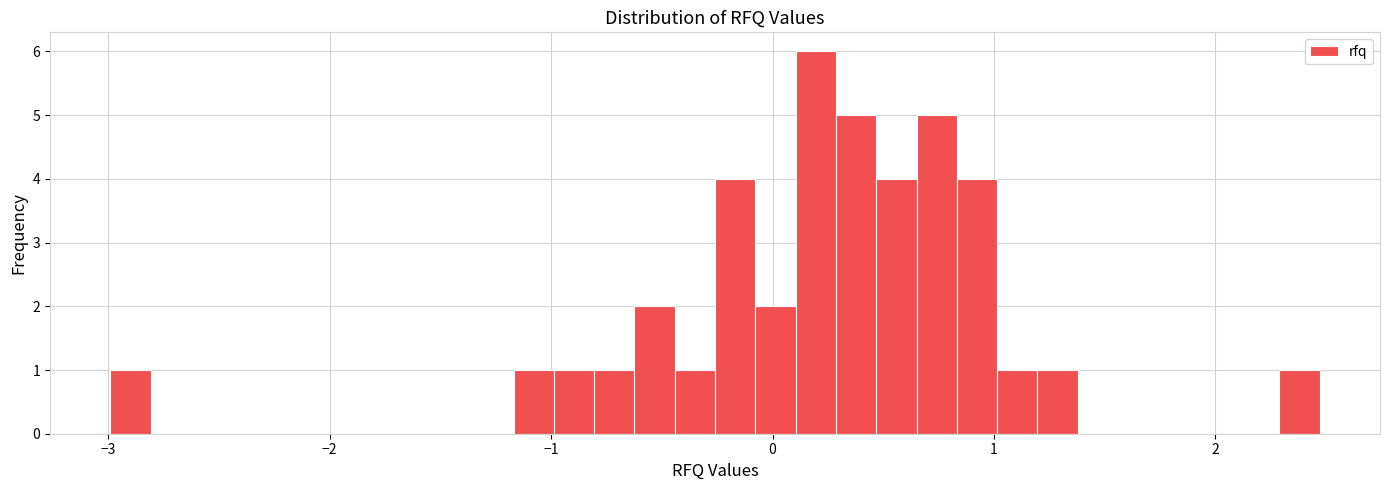

Read against the x-axis, roughly where is the centre of the tallest bar?

0.2